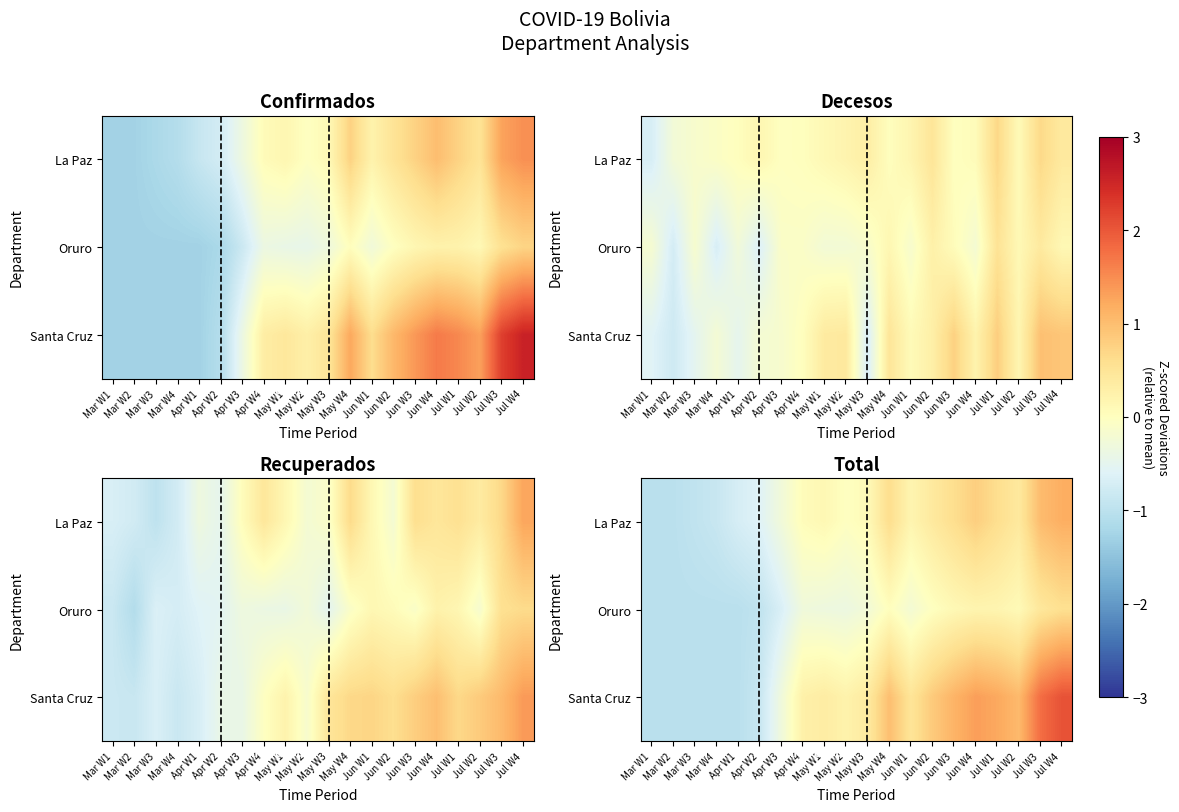

At which category is the sum across all series the highest?

Jul W4